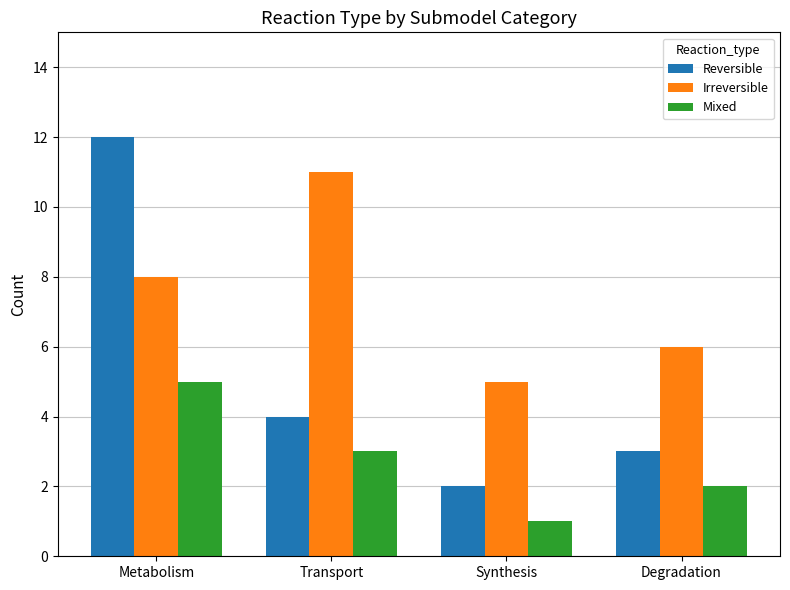

Where is Reversible nearest to the value 7?

Transport